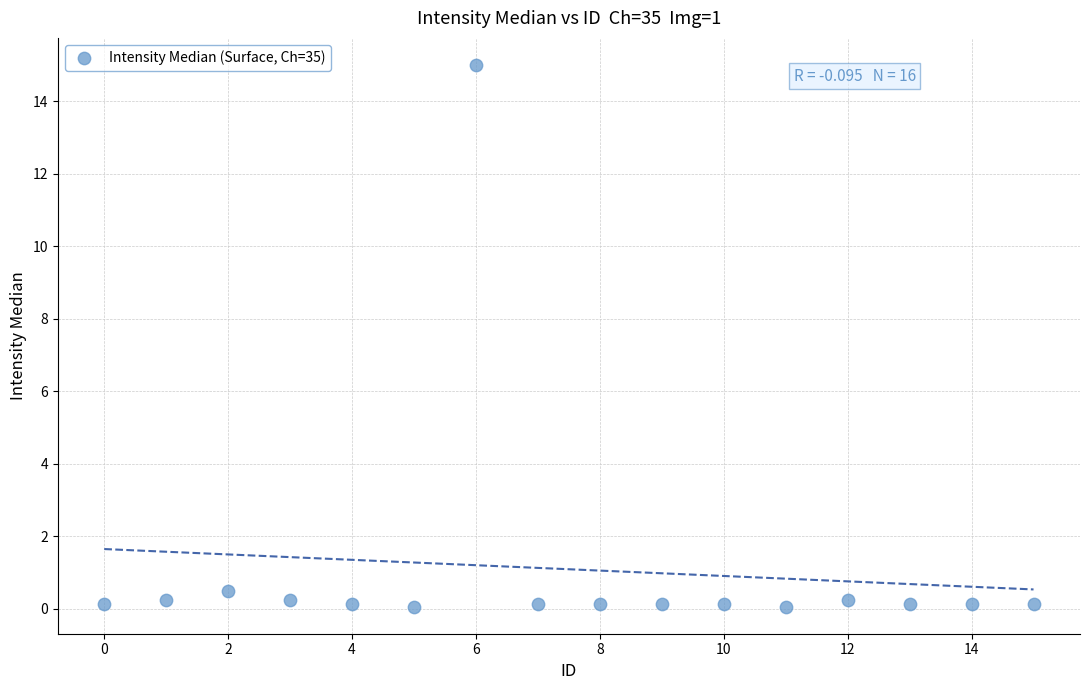

What Y value in the scatter plot is closest to 7?

0.5